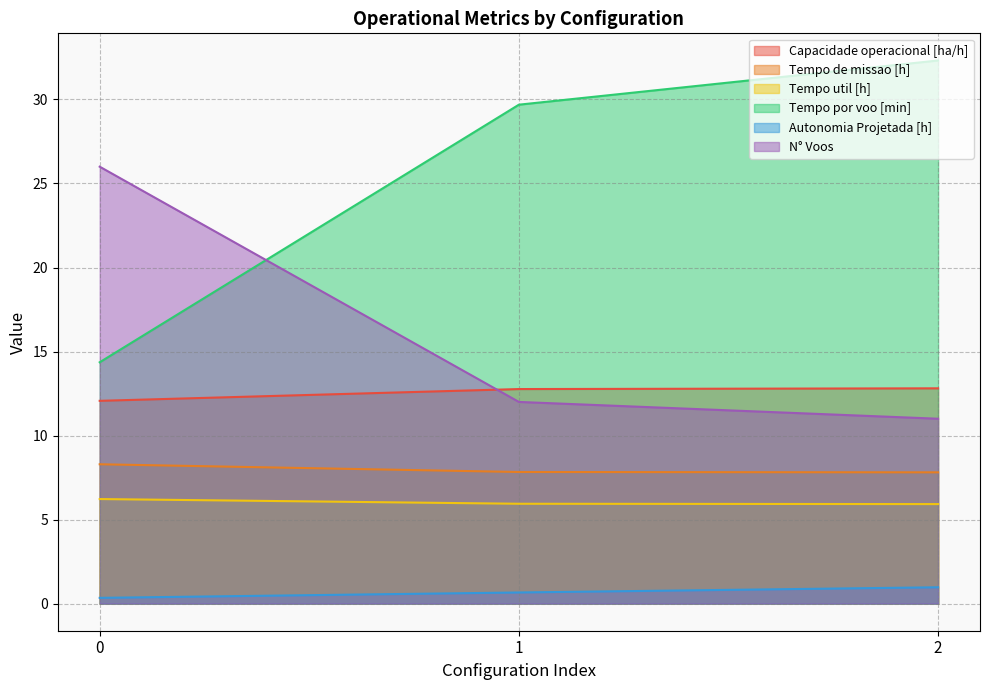

What are all the series names shown in the legend?

Capacidade operacional [ha/h], Tempo de missao [h], Tempo util [h], Tempo por voo [min], Autonomia Projetada [h], N° Voos